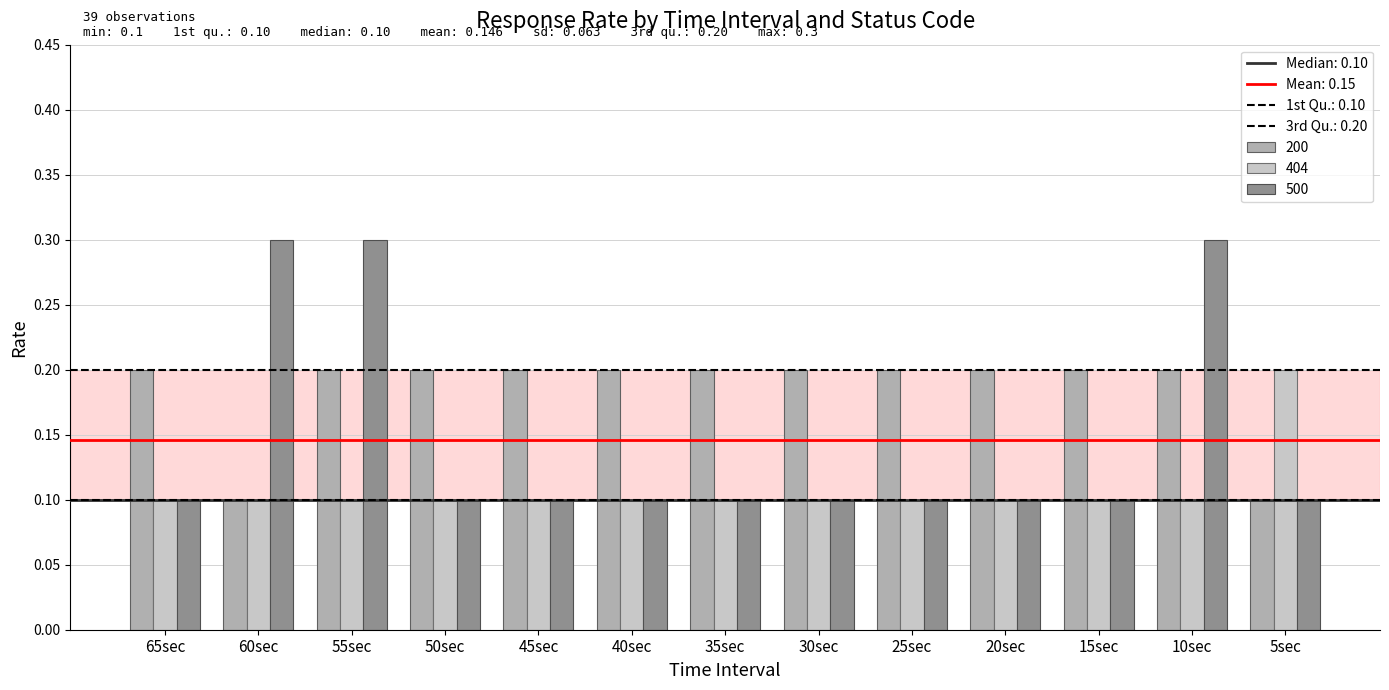

Where is 500 nearest to the value 0?

65sec